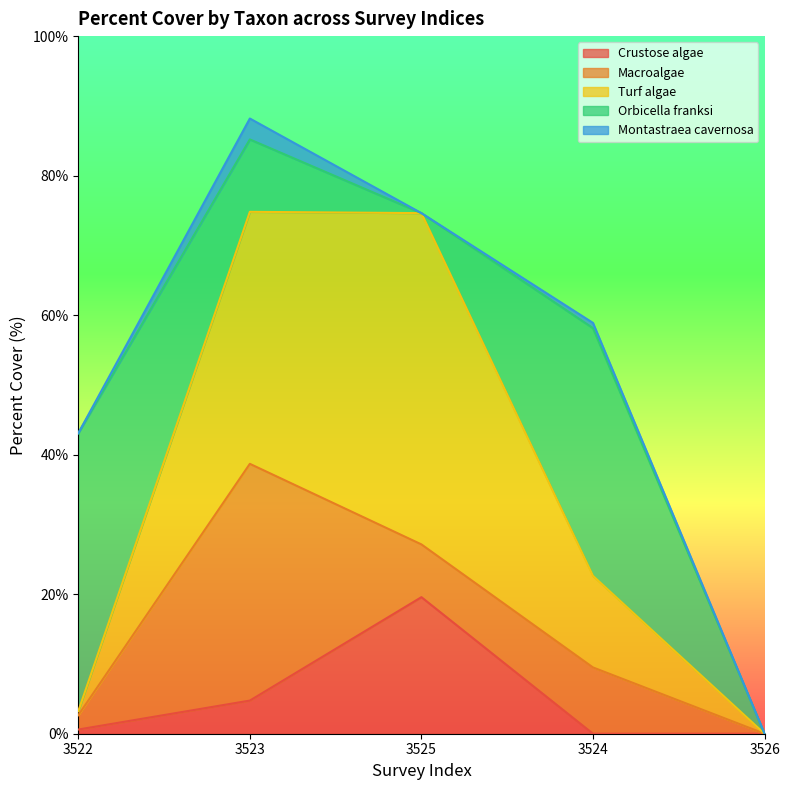

Which category has the lowest value in the Crustose algae series?

3524